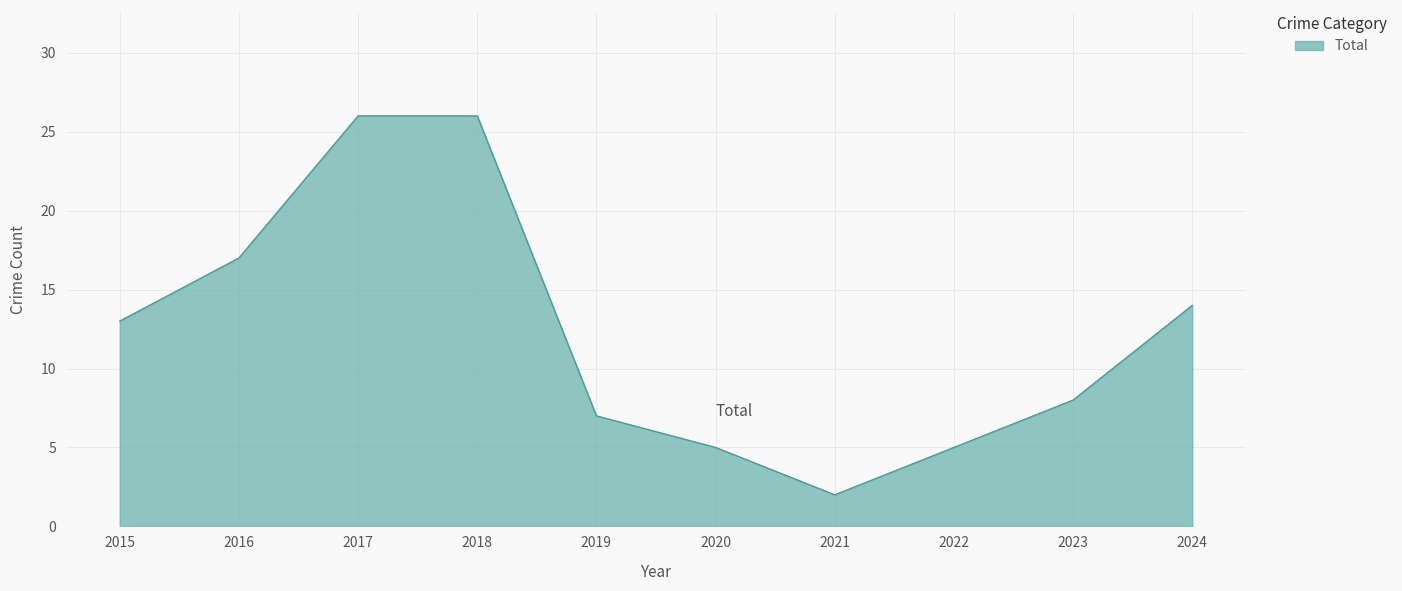

What is the change in value from 2015 to 2024?

+1